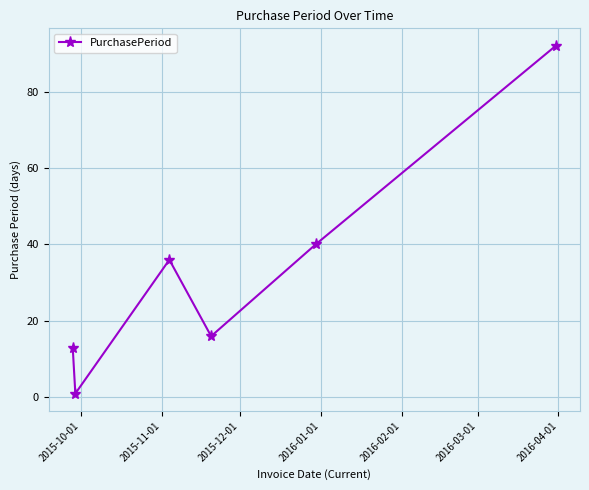

Does the chart have visible grid lines?

Yes